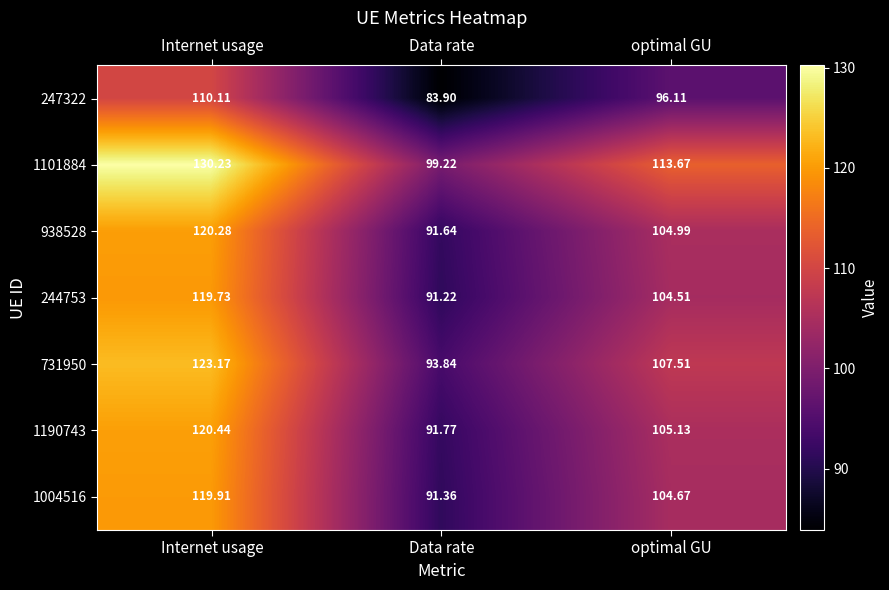

Which label corresponds to the largest value in the chart?

Internet usage